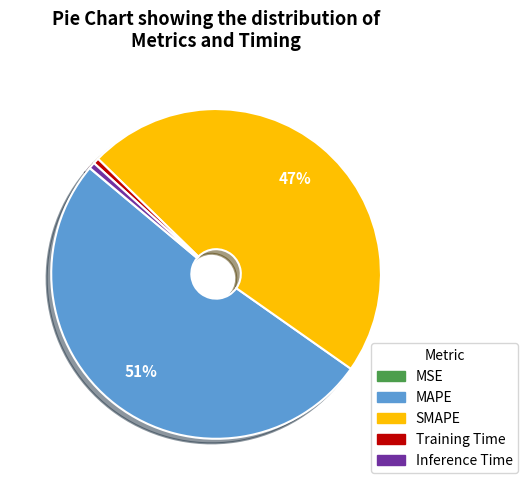

To the nearest percent, what is the difference between the largest and smallest slice percentages?

51%